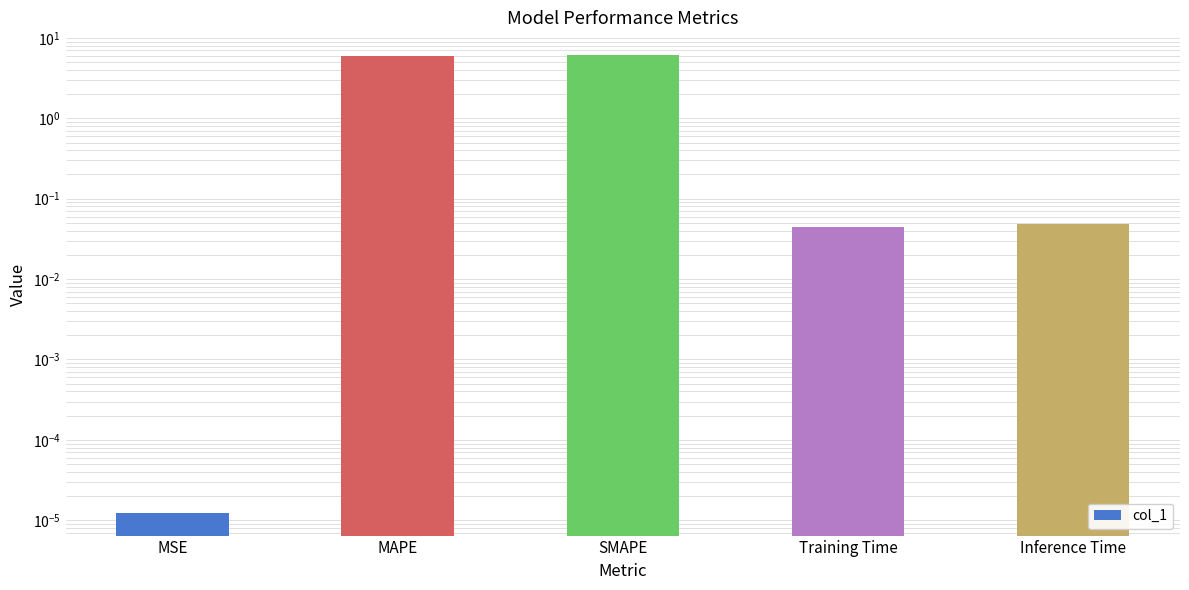

What position from the left is MSE?

1